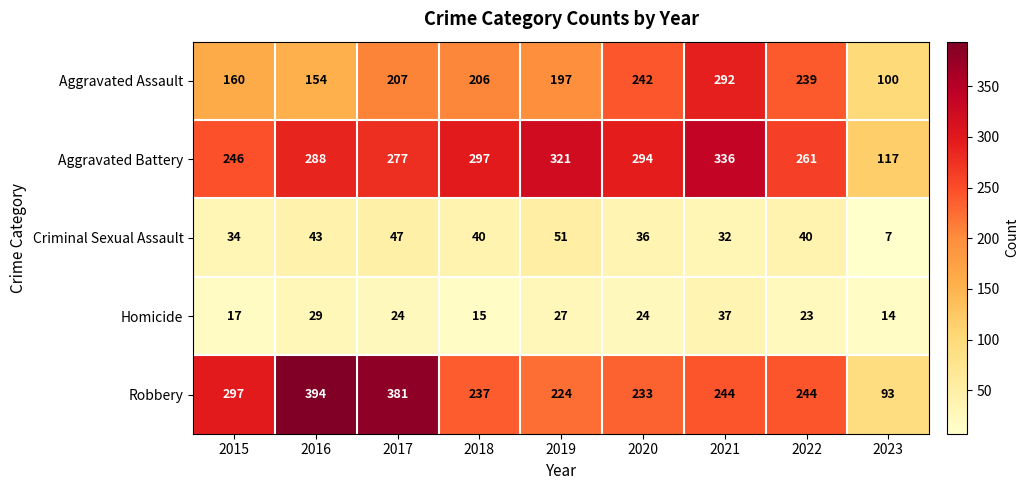

True or false: Aggravated Assault has a value of 239 at 2022.

True